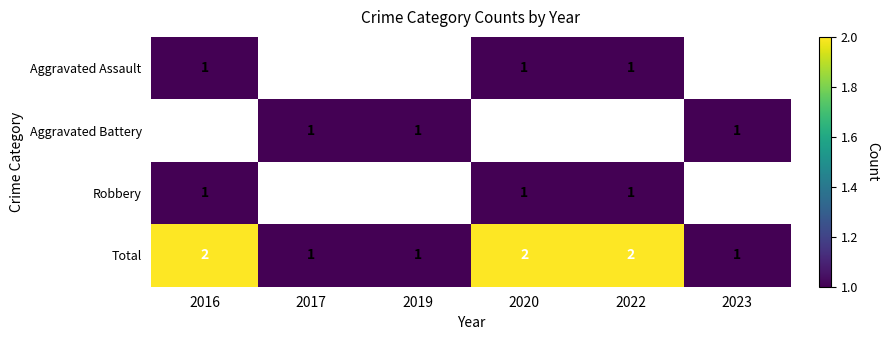

What is the smallest value displayed?

1.0